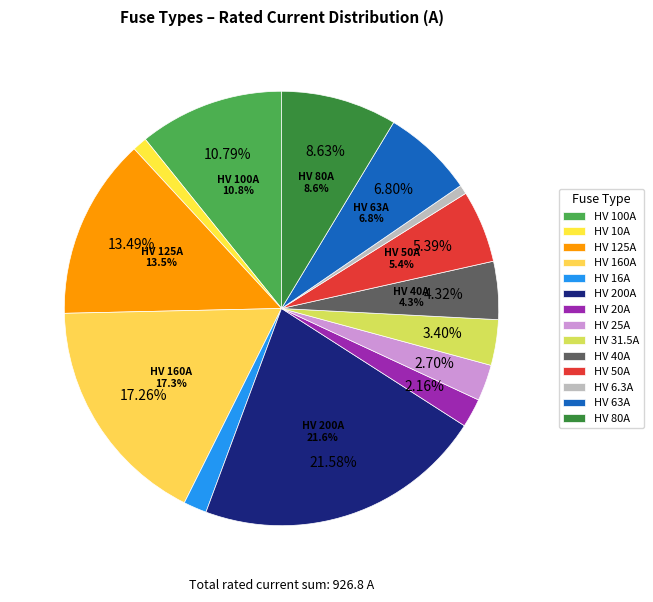

To the nearest percent, what is the difference between the HV 16A and HV 200A slice percentages?

20%